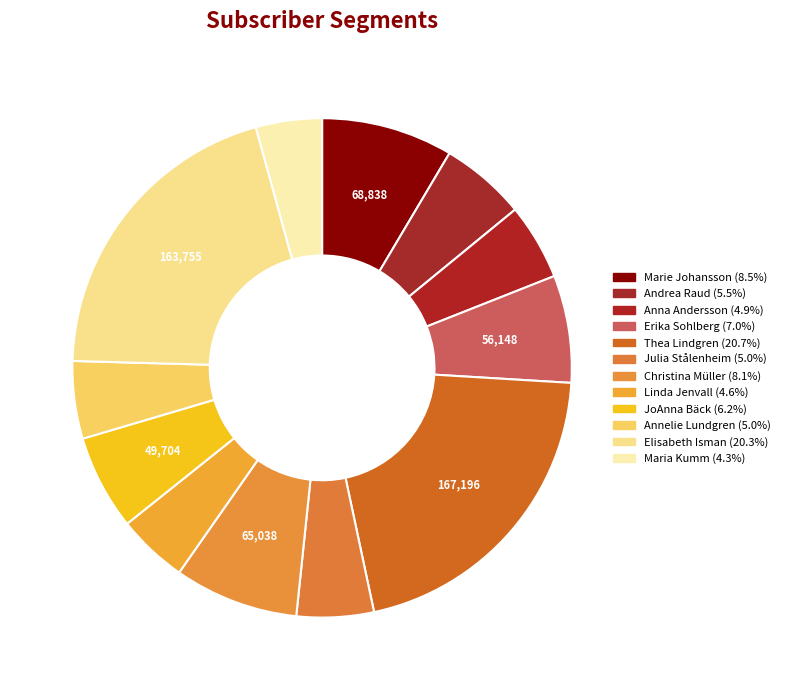

What is the change in value from Linda Jenvall to Elisabeth Isman?

+126908